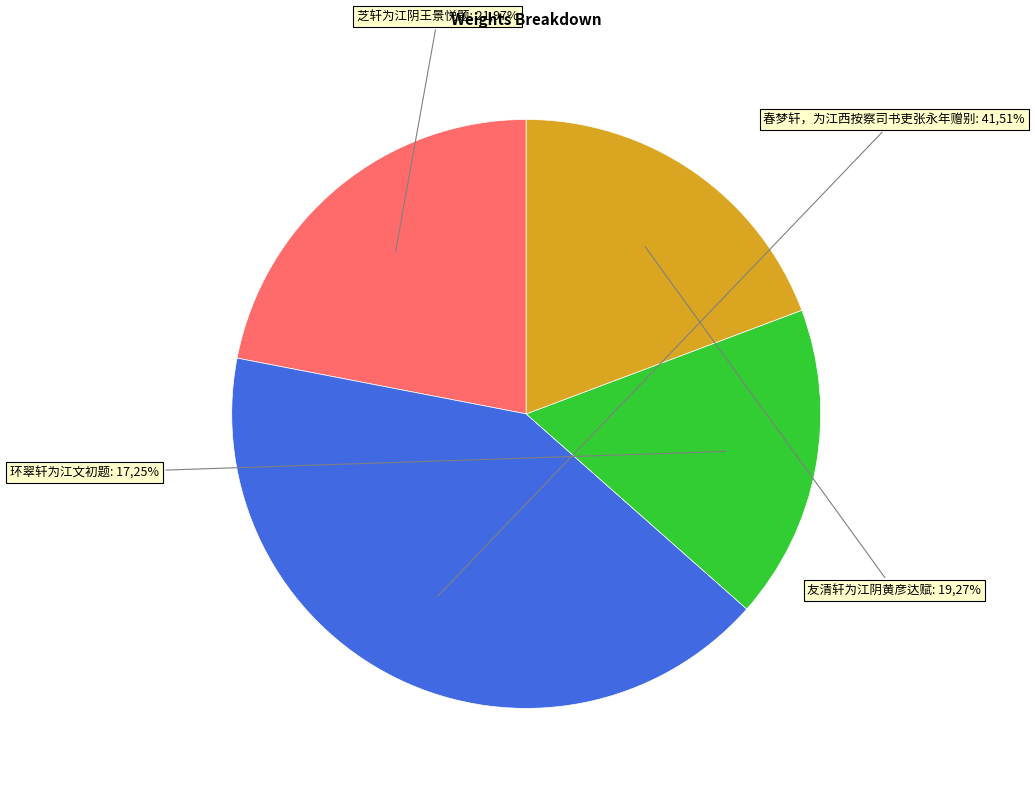

To the nearest percent, what percentage of the pie is 友清轩为江阴黄彦达赋?

19%